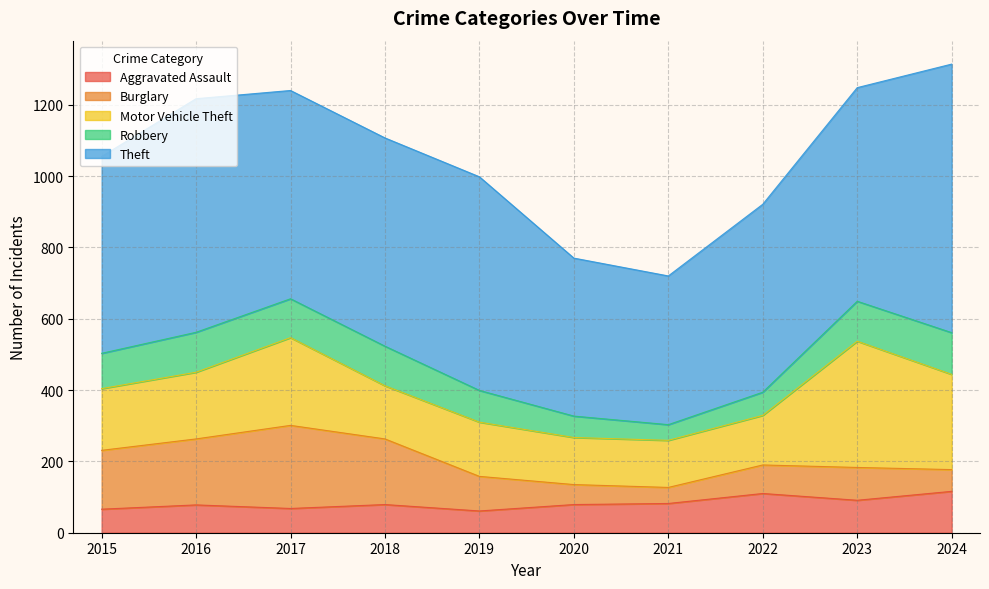

The value of Motor Vehicle Theft at 2018 is 224. True or false?

False